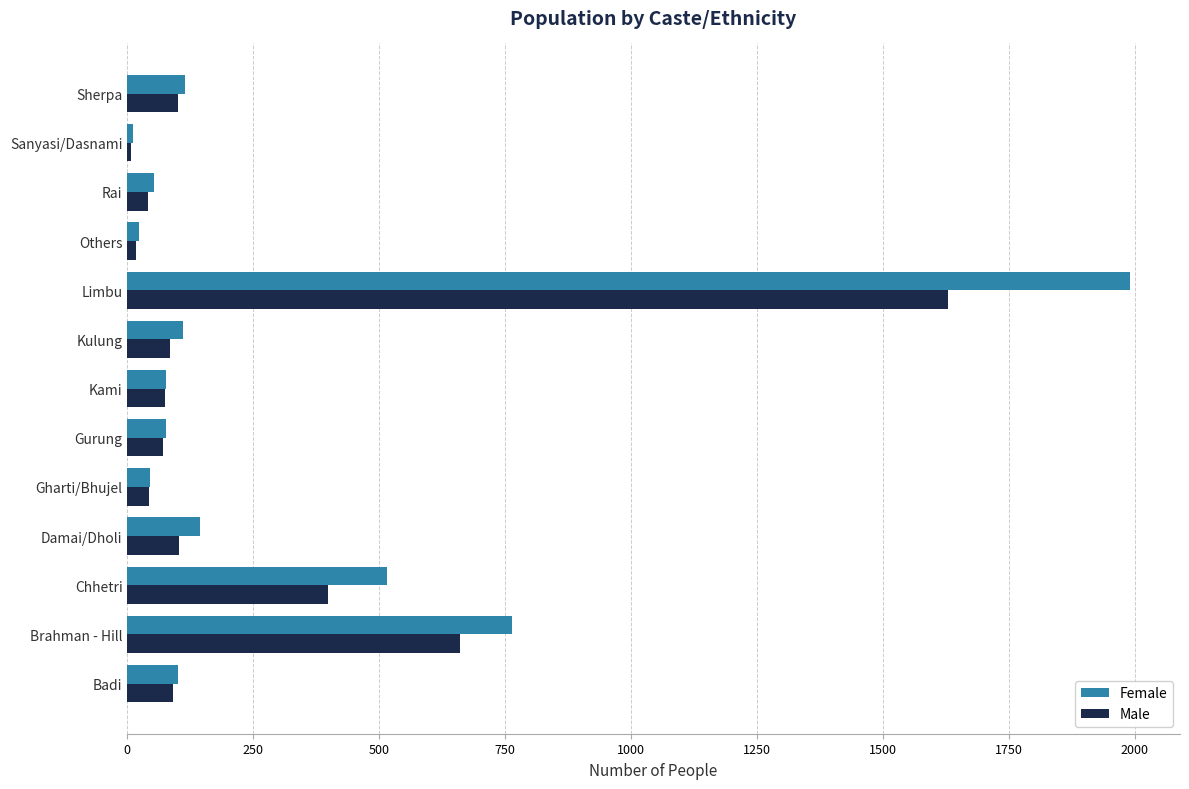

What is the sum of the Male values at Limbu and Kulung?

1714